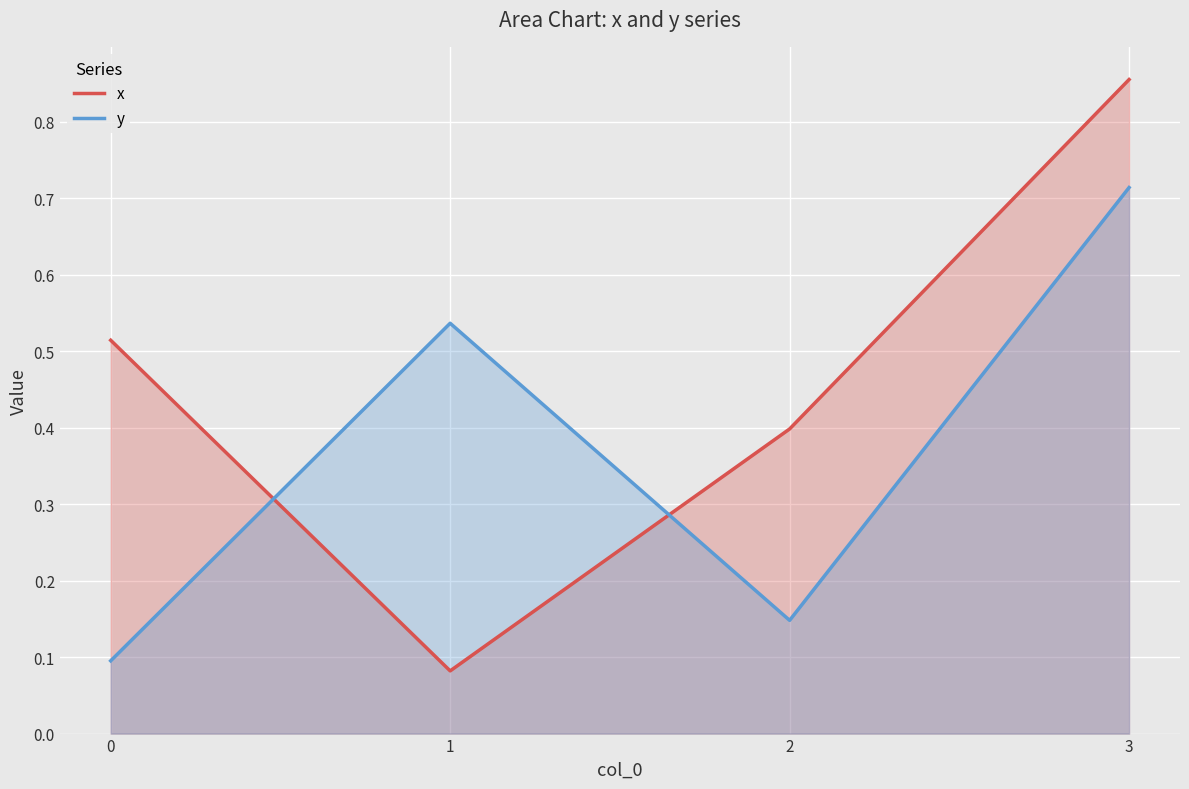

The value of x at 3 is 1.3. True or false?

False